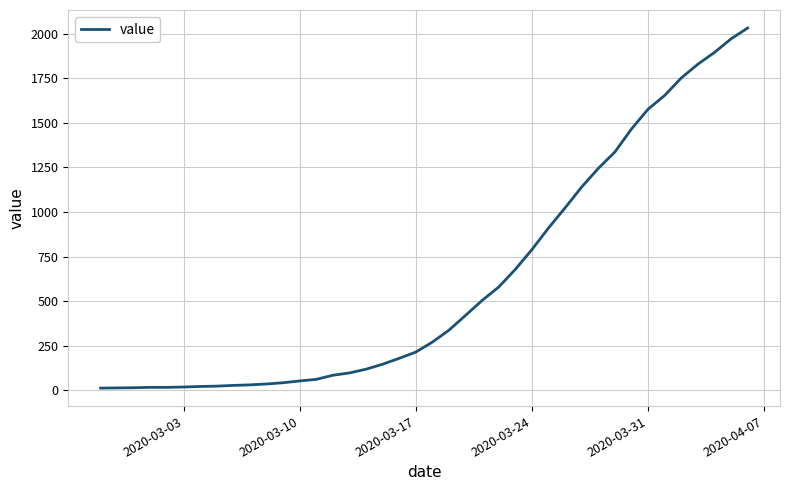

What is the difference between the maximum and minimum values?

2019